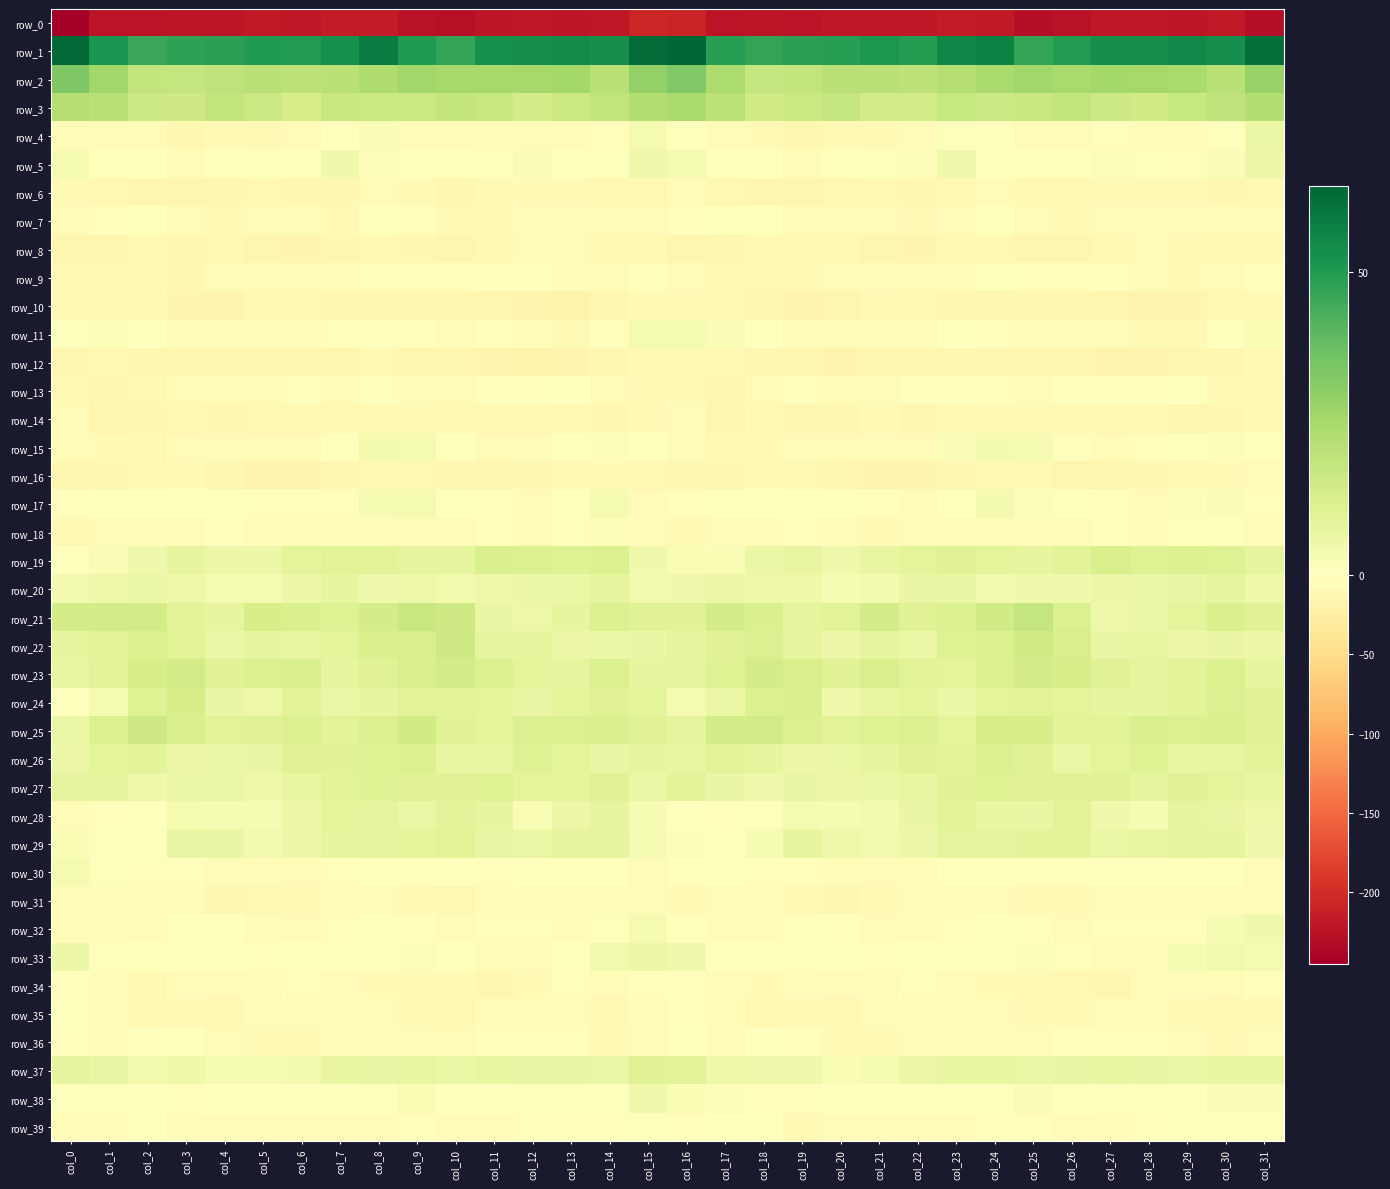

Reading left to right, what are all the values shown in this chart?

row_0: -245.6	-223.7	-222.9	-222.1	-221.9	-218.5	-220.0	-216.1	-216.2	-225.1	-227.8	-220.7	-219.2	-220.9	-220.1	-206.1	-208.1	-223.0	-221.2	-223.1	-220.1	-219.0	-219.3	-215.0	-218.4	-228.6	-224.6	-219.9	-219.5	-221.4	-218.2	-228.9
row_1: 63.4	52.1	45.7	47.8	48.5	50.2	49.9	52.9	58.7	50.6	46.9	53.1	53.4	54.3	53.5	62.9	64.2	49.1	46.8	48.2	48.8	50.7	49.6	56.0	57.1	46.9	49.7	53.4	53.5	54.8	53.5	61.9
row_2: 33.3	26.2	18.4	18.0	19.5	21.0	20.0	20.9	23.3	26.4	25.1	25.6	25.6	25.6	20.9	29.3	32.7	23.9	18.0	18.2	20.6	20.7	19.9	21.6	24.6	26.3	24.9	26.0	25.6	24.4	20.9	28.5
row_3: 22.0	21.2	15.9	15.3	18.1	15.7	13.3	17.0	16.0	16.4	18.3	17.0	14.0	16.2	18.7	22.7	24.2	20.5	15.0	16.3	18.0	14.2	14.2	17.3	15.8	17.0	18.4	15.6	14.5	17.1	19.3	22.5
row_4: -5.1	-7.1	-7.3	-11.7	-9.3	-9.0	-6.7	-1.1	1.5	-4.6	-5.3	-4.4	-4.0	-4.4	-2.1	3.4	0.5	-6.3	-8.6	-11.8	-8.7	-8.7	-5.1	0.7	0.1	-6.3	-4.8	-3.7	-4.5	-3.9	-0.3	6.3
row_5: 3.2	-0.5	-0.6	-4.7	-1.8	1.0	0.3	4.5	1.4	-0.2	-0.5	0.5	1.5	-1.4	-0.4	4.5	3.2	-0.2	-1.8	-4.8	-0.2	0.7	1.0	4.9	0.3	-1.0	-0.1	1.2	0.7	-2.0	1.7	5.7
row_6: -8.6	-10.3	-13.7	-14.8	-11.9	-10.0	-12.0	-12.4	-7.3	-8.3	-11.9	-9.5	-7.9	-8.5	-11.2	-9.9	-7.0	-11.2	-15.0	-13.6	-11.3	-10.1	-13.3	-10.5	-6.4	-10.6	-11.0	-9.1	-7.8	-9.2	-12.0	-9.6
row_7: -5.9	-2.7	-0.1	-5.6	-8.1	-4.5	-7.4	-7.9	-1.5	-3.0	-7.8	-7.9	-6.9	-4.4	-5.4	-4.7	-3.0	-0.9	-1.9	-7.4	-6.9	-4.5	-9.5	-5.0	-1.4	-4.6	-8.5	-7.6	-6.2	-3.9	-5.9	-4.5
row_8: -14.5	-15.4	-10.1	-11.7	-10.8	-13.5	-15.8	-12.1	-10.4	-13.4	-14.7	-11.3	-6.7	-7.5	-10.3	-11.0	-13.5	-13.4	-10.6	-11.4	-11.1	-15.1	-15.4	-10.6	-11.1	-14.7	-13.6	-9.8	-6.0	-8.6	-10.6	-10.8
row_9: -10.4	-11.2	-10.2	-11.7	-6.3	-4.0	-6.7	-5.7	-2.4	-2.3	-2.4	-2.1	-3.5	-7.4	-7.4	-3.3	-7.3	-10.7	-11.3	-10.4	-4.0	-5.3	-7.1	-4.4	-1.6	-2.9	-2.2	-2.2	-5.0	-8.1	-5.8	-2.2
row_10: -10.2	-10.7	-10.7	-15.5	-15.9	-11.0	-9.7	-11.9	-11.9	-12.6	-13.0	-14.1	-15.9	-17.8	-12.7	-8.4	-8.4	-10.2	-12.5	-16.5	-14.3	-9.4	-11.2	-11.9	-12.1	-13.3	-13.1	-14.6	-17.2	-16.4	-10.6	-9.0
row_11: 0.8	1.2	-0.4	-4.0	-7.0	-6.2	-4.6	-2.2	-2.1	-2.7	-5.0	-3.8	-7.0	-9.4	-3.3	3.3	3.2	1.6	-1.9	-5.2	-7.6	-5.3	-4.1	-1.7	-2.3	-3.9	-4.6	-4.4	-8.6	-7.8	-0.9	2.5
row_12: -12.6	-10.4	-12.2	-14.6	-15.0	-14.7	-14.2	-13.5	-10.7	-14.4	-14.5	-15.5	-17.6	-15.4	-12.3	-8.9	-8.0	-9.9	-13.3	-14.9	-15.4	-14.3	-14.7	-11.9	-11.8	-15.0	-14.2	-16.7	-17.3	-13.9	-11.9	-9.1
row_13: -10.0	-11.9	-10.3	-4.2	-4.4	-4.9	-3.0	-4.1	-3.3	-5.3	-4.4	-3.0	-3.8	-1.3	-5.6	-9.4	-8.7	-11.9	-7.5	-3.5	-5.3	-3.9	-3.8	-3.7	-3.6	-5.9	-3.2	-3.6	-2.6	-1.9	-8.6	-10.9
row_14: -7.7	-13.9	-13.1	-11.5	-12.8	-9.9	-10.8	-10.7	-10.1	-9.2	-9.7	-10.5	-10.6	-10.8	-12.3	-8.9	-6.8	-14.6	-11.3	-12.6	-11.6	-9.4	-11.8	-10.3	-9.5	-9.6	-10.0	-10.8	-10.2	-11.8	-12.2	-9.4
row_15: -6.1	-9.3	-9.7	-5.7	-5.0	-6.2	-5.4	-0.8	3.8	3.3	-0.6	-5.7	-5.1	-1.3	1.3	-1.8	-6.1	-10.1	-8.2	-4.8	-5.5	-5.8	-4.8	1.6	3.8	2.5	-2.9	-6.5	-3.4	-0.4	1.4	-1.2
row_16: -14.2	-12.6	-10.7	-9.2	-13.1	-15.9	-16.3	-13.3	-10.7	-10.6	-13.4	-14.4	-12.9	-10.8	-8.8	-10.1	-12.8	-11.9	-9.5	-10.5	-14.5	-16.1	-15.7	-11.8	-10.5	-11.2	-14.5	-13.8	-12.1	-10.3	-8.0	-7.6
row_17: -2.7	0.4	-0.7	-0.4	-0.3	-2.6	-3.2	-2.8	2.7	3.2	-0.9	-2.1	-4.5	-1.4	3.1	-4.5	-3.5	0.3	-1.0	0.1	-1.4	-2.7	-4.0	-0.7	3.9	1.5	-1.4	-2.8	-4.4	1.2	1.8	-3.1
row_18: -10.1	-6.6	-6.9	-5.0	-2.7	-6.9	-7.7	-6.4	-5.3	-5.1	-5.4	-3.7	-4.6	-3.4	1.1	-6.8	-8.7	-6.4	-6.8	-3.7	-4.0	-7.8	-7.6	-5.7	-5.2	-5.4	-4.5	-3.8	-4.9	-1.3	0.4	-5.0
row_19: -0.8	1.9	4.6	7.7	5.7	5.7	8.7	10.0	9.7	8.2	7.8	12.4	11.8	10.8	12.0	4.7	2.5	2.3	6.2	7.4	4.8	7.3	8.8	10.5	9.0	7.6	9.5	12.9	10.8	11.7	10.9	8.3
row_20: 3.6	5.2	6.1	5.1	3.4	3.4	5.6	8.0	4.6	5.1	4.3	5.5	6.3	6.3	8.0	4.1	4.9	5.6	5.4	5.0	2.9	3.9	6.8	7.0	4.3	5.0	4.5	5.9	6.5	6.7	7.8	5.5
row_21: 14.0	14.1	14.3	9.3	7.9	13.2	12.0	10.6	13.7	17.0	15.4	6.6	5.2	7.7	11.6	10.3	10.3	14.0	12.4	8.1	9.5	14.0	10.5	11.7	14.9	17.8	11.9	5.2	6.0	9.0	12.5	10.2
row_22: 8.0	9.6	11.8	9.8	6.2	7.6	7.2	8.7	12.1	12.8	15.1	7.8	7.6	5.9	6.4	6.6	7.9	10.2	11.3	8.4	6.0	8.3	6.4	11.0	11.8	14.6	12.6	6.7	7.4	5.5	6.8	5.8
row_23: 7.1	9.5	13.4	14.4	10.2	11.8	12.3	7.7	10.5	12.9	13.7	11.8	8.8	8.1	12.0	7.8	8.1	10.8	14.0	13.0	10.1	12.9	9.8	8.5	11.3	13.6	13.3	10.2	8.0	9.5	11.7	7.9
row_24: -0.8	3.5	10.7	13.3	6.8	5.3	9.6	6.5	7.8	9.8	9.1	8.7	7.0	8.9	10.4	8.6	3.2	6.3	11.8	12.2	4.5	7.2	8.7	6.4	8.6	9.7	9.0	7.6	7.6	9.1	11.4	10.4
row_25: 6.4	11.6	15.5	12.5	9.6	10.4	11.3	9.4	11.2	14.8	10.4	8.7	11.4	11.5	12.3	10.5	8.4	14.0	14.5	11.1	9.7	10.6	11.3	8.8	13.4	13.5	9.2	9.6	12.1	11.0	12.6	10.5
row_26: 5.7	8.7	9.1	5.9	6.0	6.7	10.1	10.2	11.0	12.0	7.0	7.2	10.9	8.6	6.6	7.6	7.1	9.6	7.5	5.6	6.3	7.9	10.5	9.9	12.0	10.5	6.2	8.9	10.7	7.1	7.4	9.2
row_27: 8.1	7.6	5.2	6.1	6.4	5.4	7.1	9.1	11.0	10.4	10.3	10.8	8.8	8.9	10.2	6.2	9.2	6.7	4.9	6.9	5.8	6.1	7.5	10.1	10.7	10.5	10.5	10.3	8.0	10.3	8.9	7.5
row_28: -5.4	-2.8	-0.8	3.0	2.7	2.8	5.8	8.7	8.3	6.3	9.1	7.6	2.0	5.9	7.6	2.7	-0.7	-2.0	0.6	3.4	2.7	3.7	6.8	9.1	7.4	6.9	9.8	5.0	2.6	7.7	6.7	5.2
row_29: 2.3	1.0	0.5	6.8	6.5	3.8	5.8	7.6	8.2	8.9	9.8	7.0	6.4	8.3	8.2	3.0	1.3	-0.2	2.9	7.7	5.2	4.4	6.0	8.4	8.4	9.2	9.5	6.1	7.4	8.1	7.9	4.6
row_30: 3.4	0.9	-3.5	-2.9	-6.0	-6.5	-7.6	-3.3	0.3	-1.5	-1.2	-2.2	-0.4	0.3	-0.5	-4.8	-1.4	-0.9	-3.3	-3.7	-6.8	-6.4	-7.4	-0.6	-0.6	-1.5	-1.3	-1.9	0.3	-0.0	-1.7	-6.5
row_31: -7.5	-6.6	-7.7	-7.0	-11.9	-10.3	-8.7	-5.9	-6.8	-8.7	-9.9	-6.2	-4.8	-4.9	-4.1	-6.4	-8.3	-6.2	-7.1	-8.5	-12.4	-9.3	-7.5	-5.9	-7.5	-9.6	-8.8	-5.2	-4.8	-4.6	-4.2	-6.6
row_32: -6.0	-5.0	-6.7	-1.8	-0.9	-6.5	-6.1	-2.7	-1.1	-2.1	-6.1	-3.4	-2.2	-4.7	0.7	3.2	-0.7	-4.8	-5.7	-0.4	-2.6	-7.6	-4.0	-2.5	-0.8	-3.8	-5.9	-2.0	-3.5	-3.4	2.6	4.8
row_33: 5.6	0.8	-1.8	-0.0	0.1	-2.1	-1.3	-1.0	-0.8	1.1	-1.5	-6.0	-6.7	0.4	4.0	5.5	4.5	0.3	-1.7	0.8	-0.5	-2.4	-0.6	-1.5	-0.0	1.1	-3.2	-7.3	-4.6	2.7	4.2	3.0
row_34: -2.3	-5.3	-10.1	-7.0	-6.2	-5.2	-3.7	-5.1	-8.4	-8.3	-9.6	-11.8	-9.0	-3.6	-5.9	-2.8	-2.6	-7.2	-9.4	-6.1	-5.9	-4.8	-3.7	-6.5	-8.9	-8.0	-10.3	-11.9	-6.3	-4.3	-5.7	-3.4
row_35: -1.0	-4.2	-10.4	-8.4	-10.3	-6.7	-4.2	-6.9	-6.2	-8.2	-9.7	-4.9	-3.9	-6.7	-10.9	-6.5	-2.0	-7.3	-9.7	-8.8	-9.8	-5.0	-5.5	-6.7	-6.7	-9.1	-8.1	-3.9	-4.2	-9.1	-10.2	-7.8
row_36: -3.7	-5.2	-2.9	-1.6	-6.9	-7.7	-8.0	-5.9	-5.5	-7.5	-4.7	-2.1	-2.3	-3.8	-9.2	-4.0	-1.0	-5.0	-1.3	-3.6	-7.7	-8.2	-7.2	-5.2	-6.4	-7.4	-3.0	-2.3	-2.0	-6.0	-9.3	-4.5
row_37: 7.8	6.8	4.2	5.4	2.7	3.0	3.9	7.4	6.8	7.0	6.3	7.2	6.9	6.7	6.3	10.3	9.7	5.4	4.6	4.9	2.3	3.0	5.6	7.2	7.1	6.4	6.7	7.3	6.9	6.3	7.2	7.3
row_38: 0.6	0.8	-0.7	-3.4	-0.9	0.4	0.0	0.2	-1.2	2.4	-0.7	-0.4	0.8	-1.2	0.1	4.9	2.3	1.3	-2.6	-2.5	-0.0	0.1	0.5	-0.6	-0.1	1.9	-1.3	0.7	-0.1	-1.3	1.6	1.6
row_39: -5.4	-3.9	0.2	-6.5	-6.3	-4.2	-4.8	-4.5	-4.0	-2.5	-4.6	-3.9	-3.1	-2.0	-2.1	-0.1	-2.7	-1.3	-1.8	-7.9	-4.5	-4.7	-4.5	-4.7	-3.1	-3.1	-4.4	-3.9	-2.8	-1.8	-1.9	-0.0